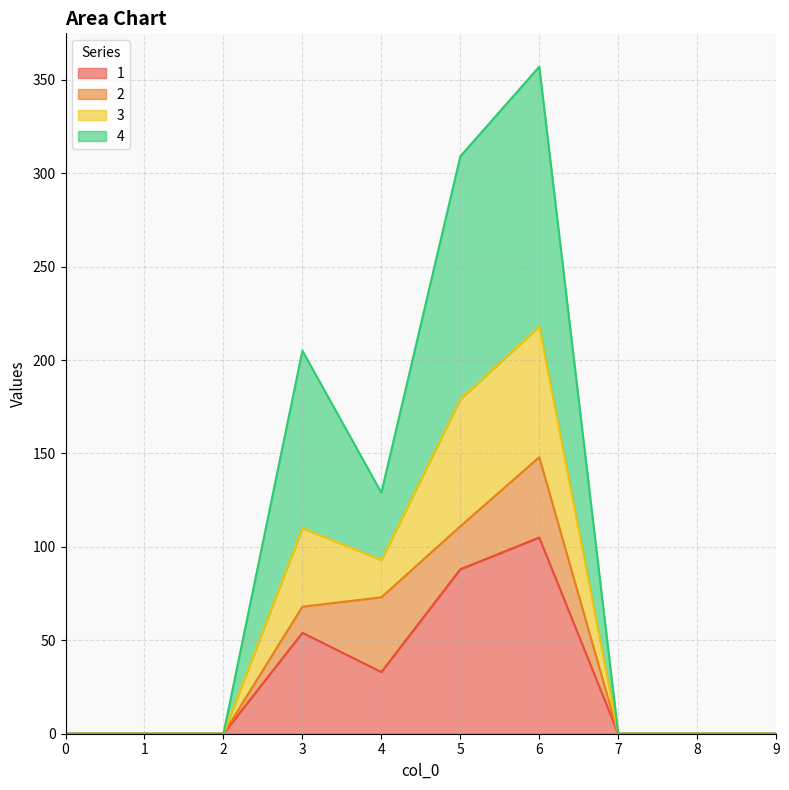

What is the total value across all series at 6?

357